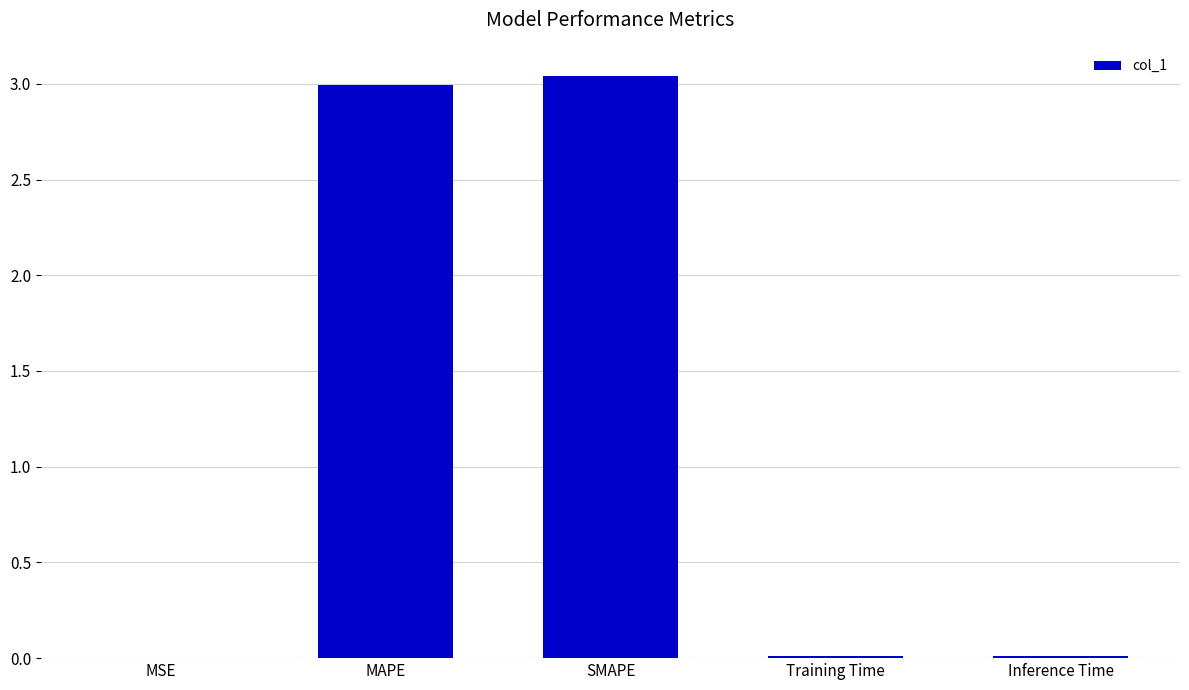

Between MSE and SMAPE, which is larger?

SMAPE